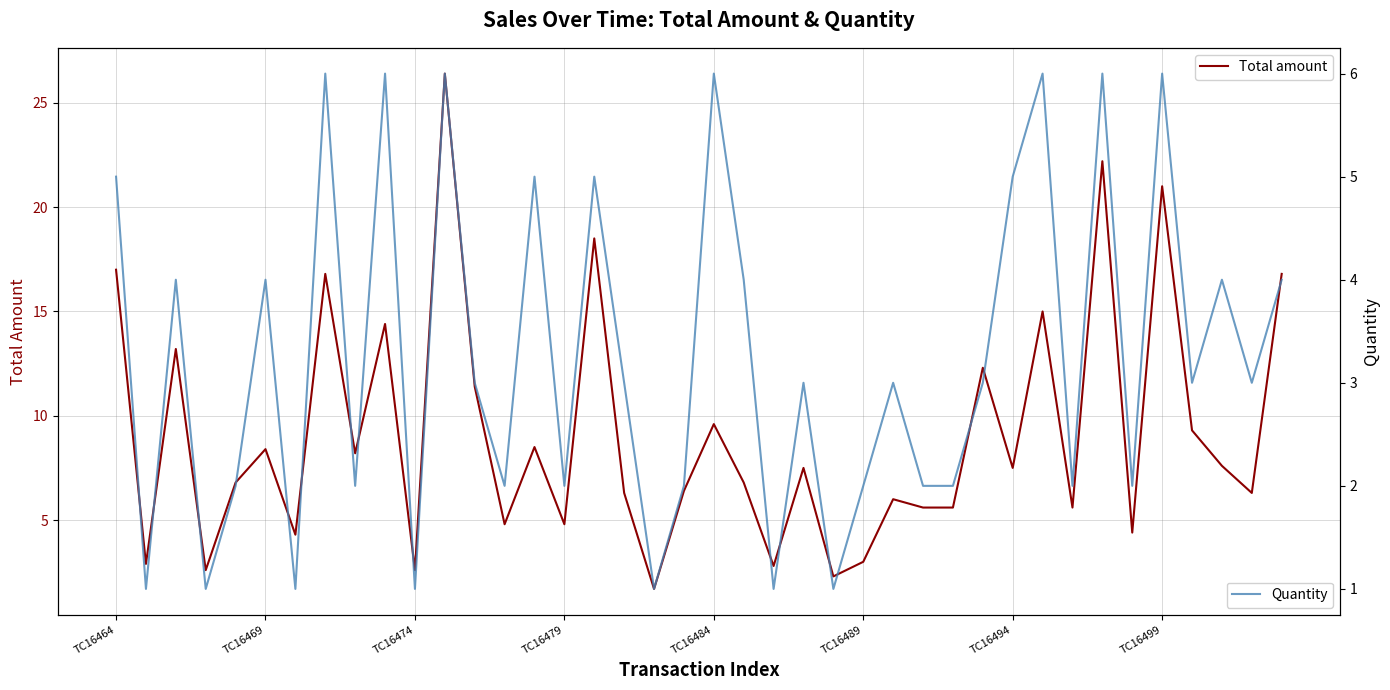

What is the average value of the Total amount series?

9.1